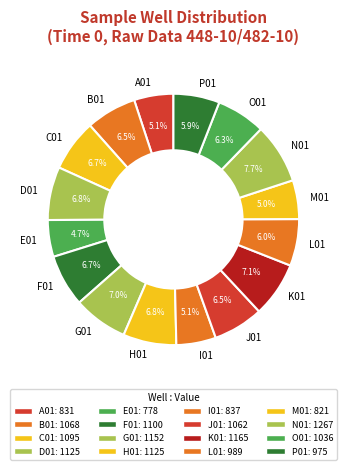

Count the number of slices in the pie.

16